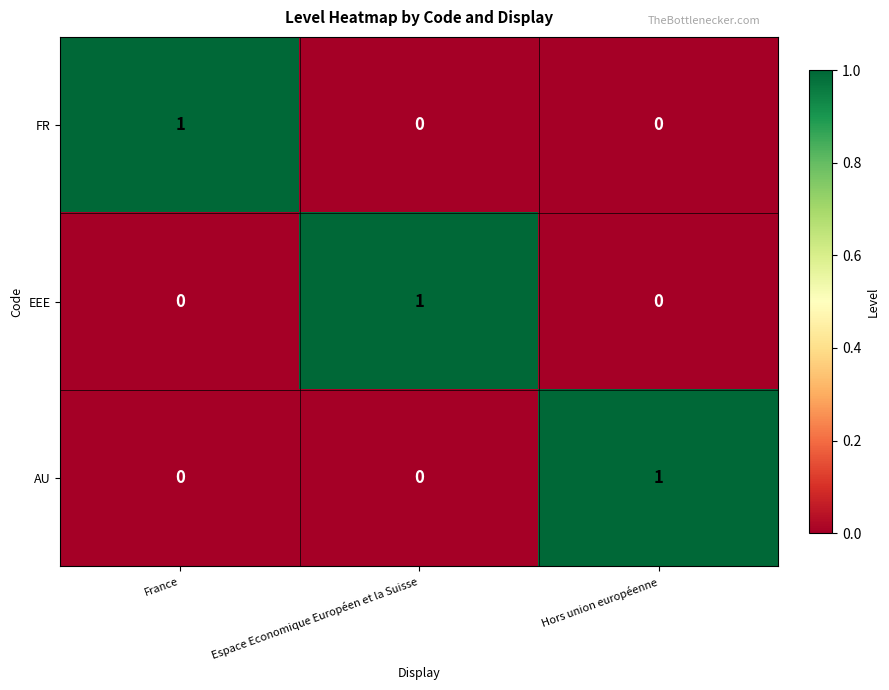

The EEE series shows 1 at Espace Economique Européen et la Suisse. True or false?

True